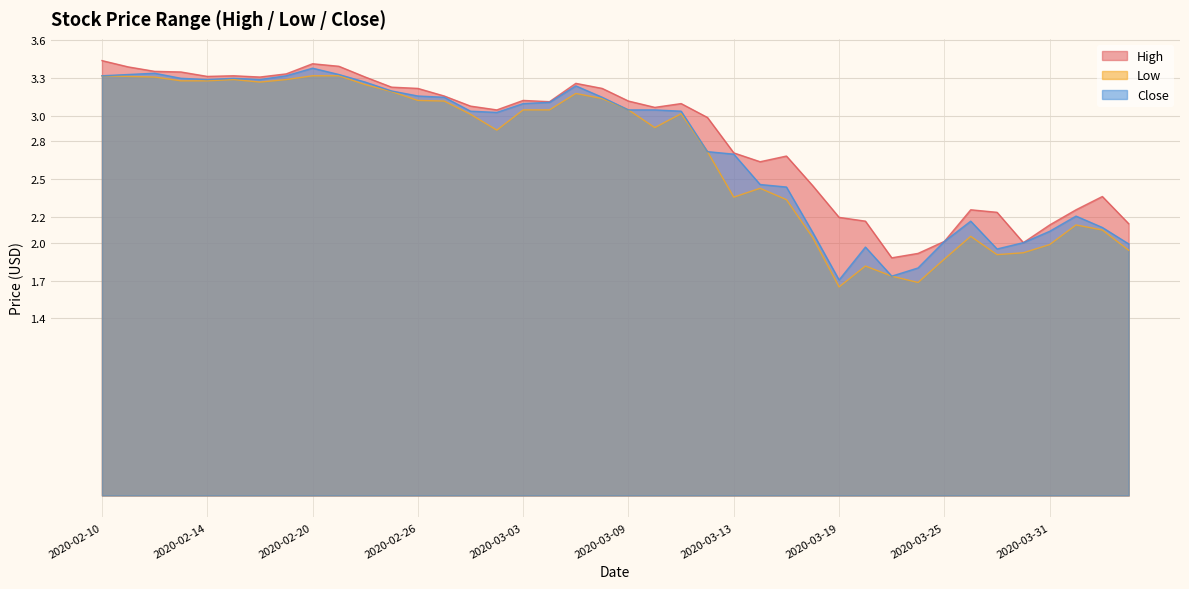

How many lines are shown in the chart?

3